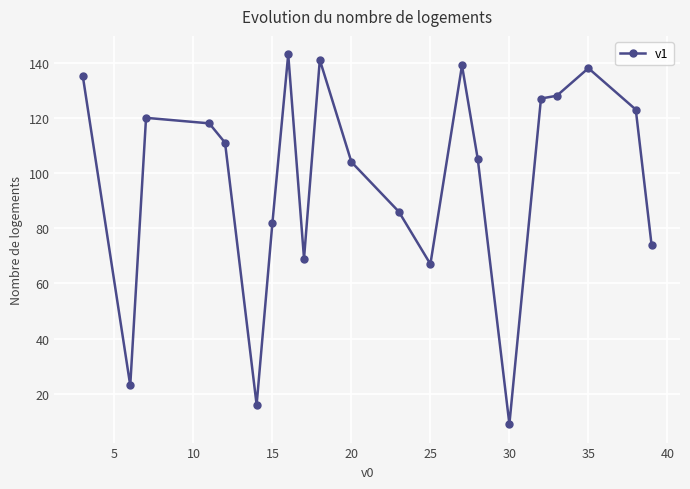

What is the average value?

98